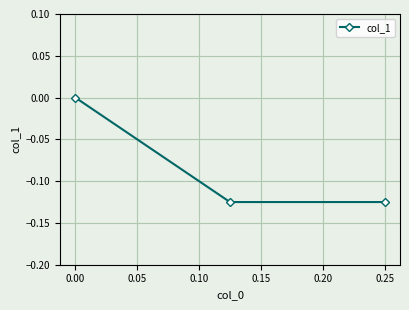

True or false: the data shows -0.0 at 0.25.

False